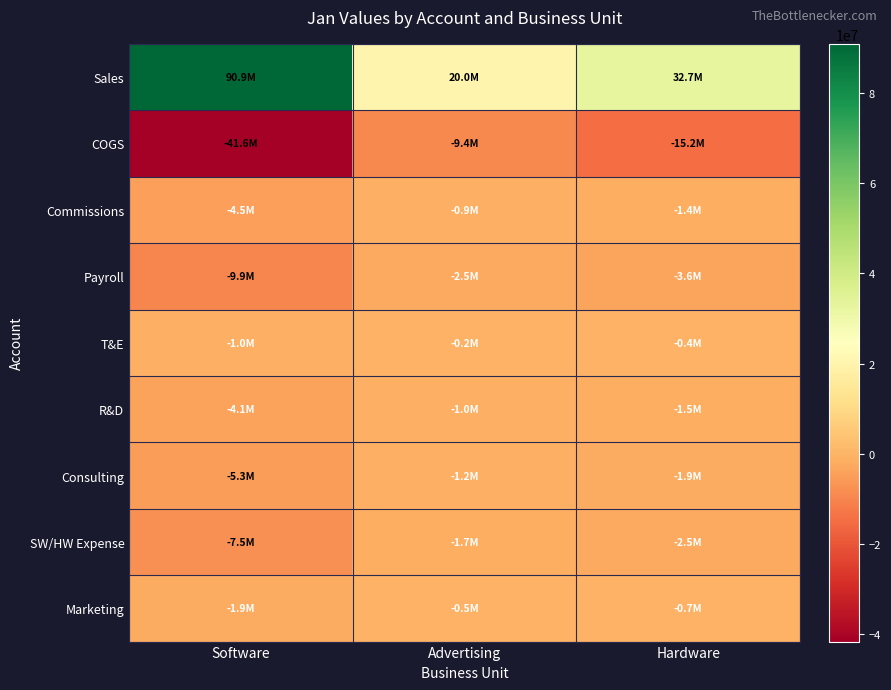

What is the smallest value displayed?

-41623278